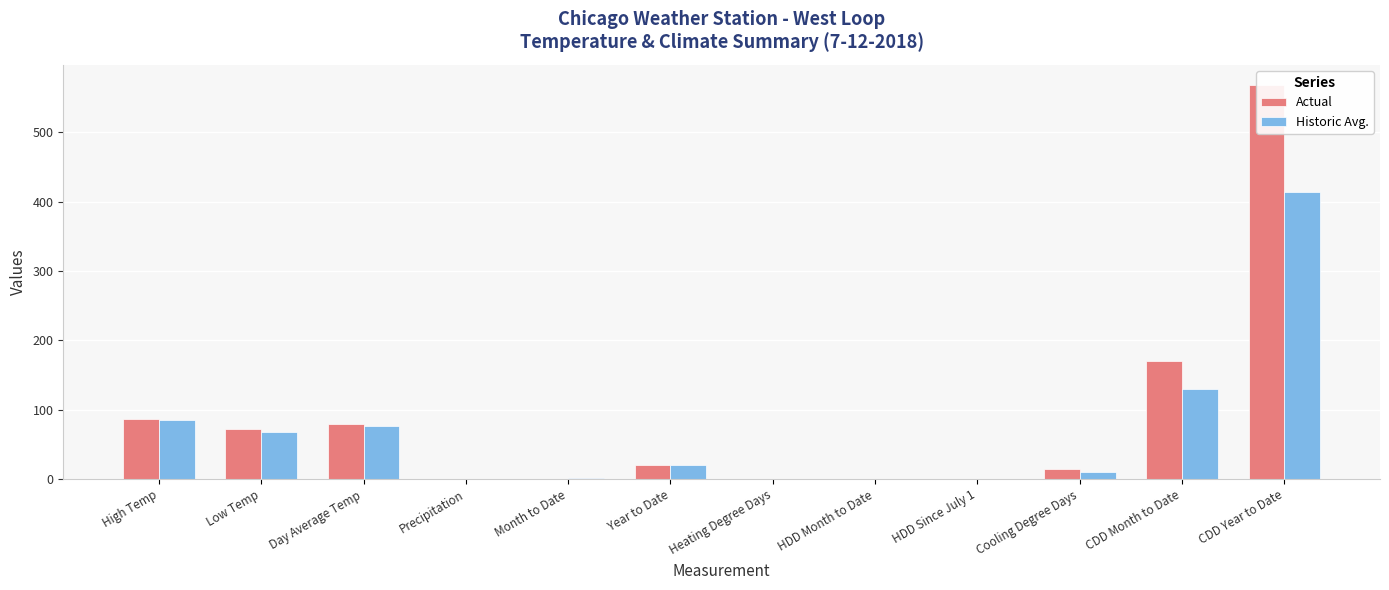

Which has a higher value, Precipitation or CDD Month to Date?

CDD Month to Date